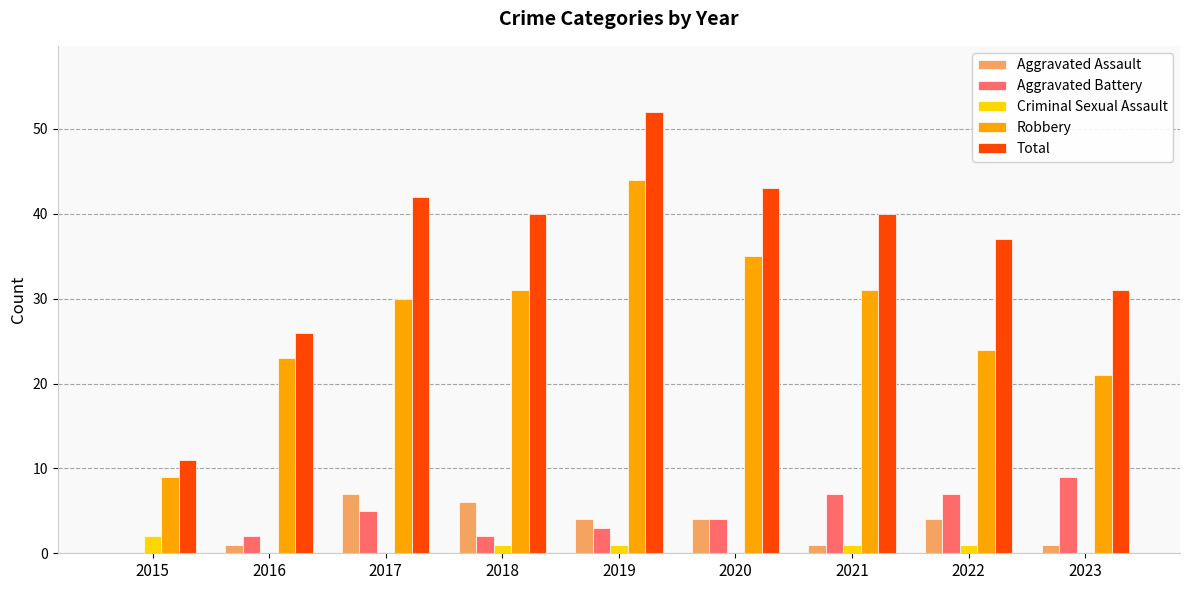

What is the sum of all Aggravated Assault values?

28